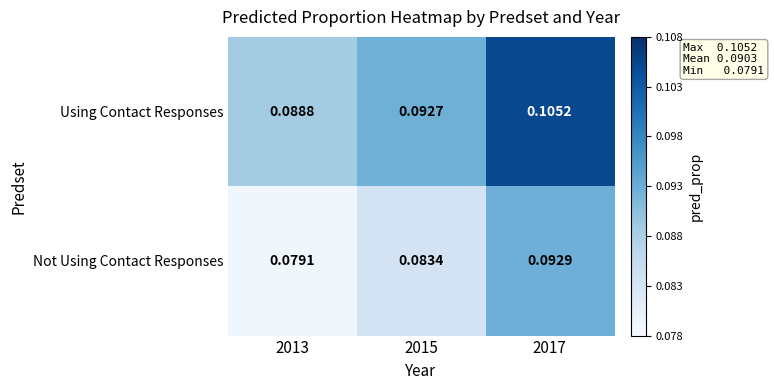

Rank the series at 2017 from lowest to highest value.

Not Using Contact Responses, Using Contact Responses